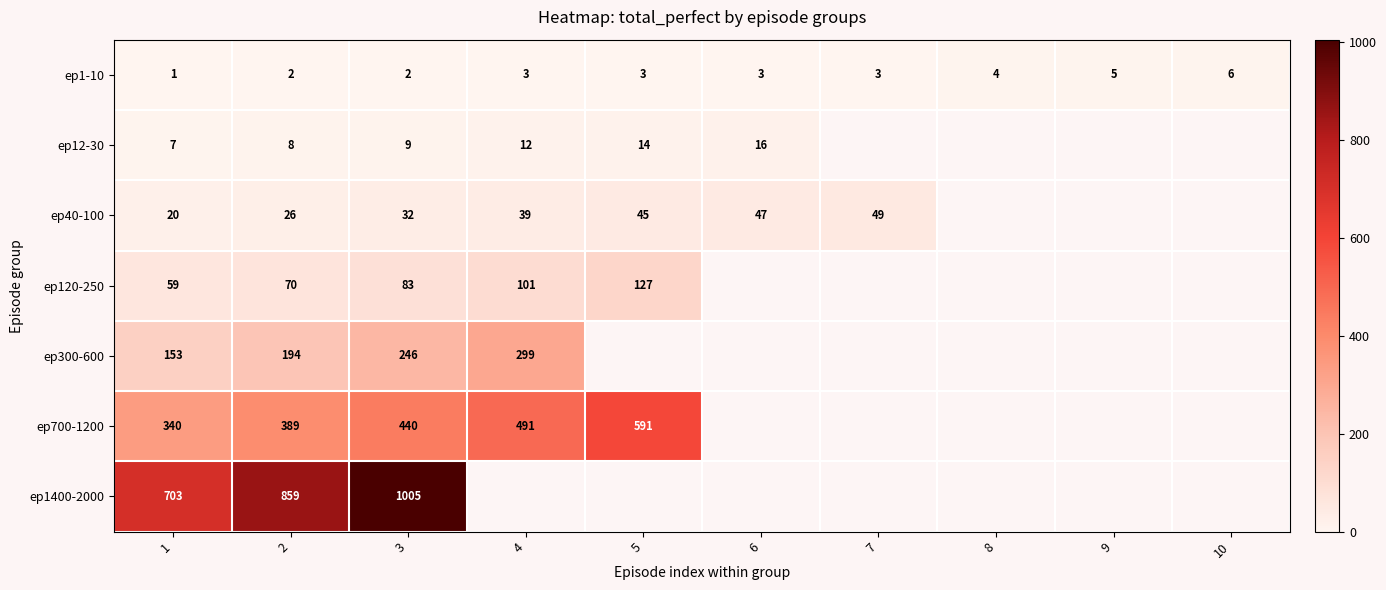

How many data points in ep1-10 are less than 3?

3